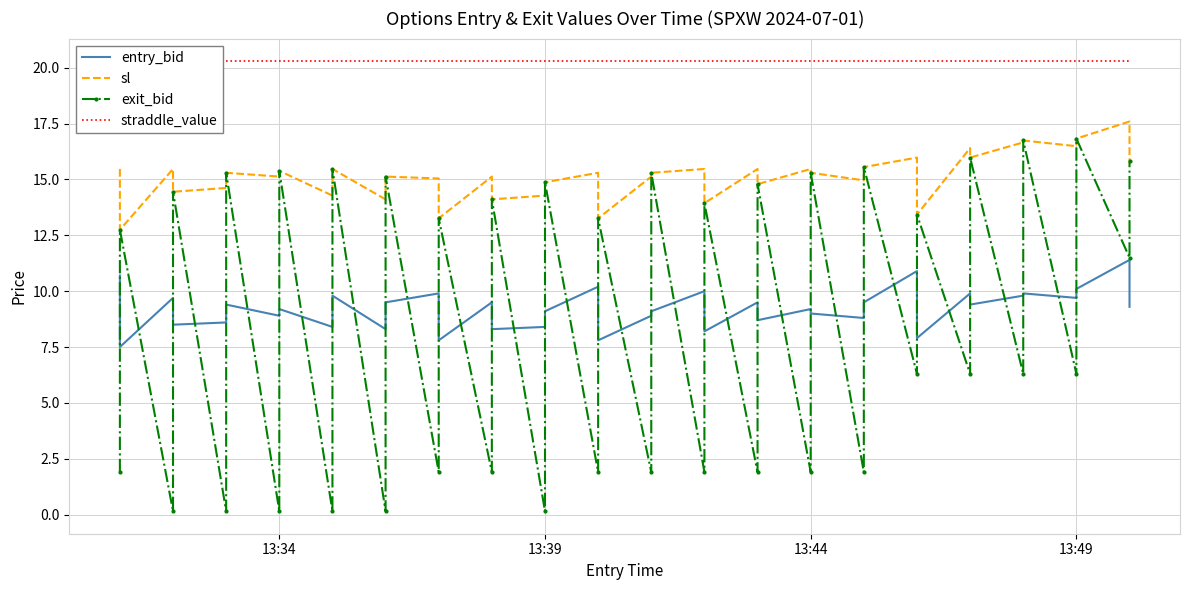

The sl series shows 15.3 at 13:44. True or false?

True